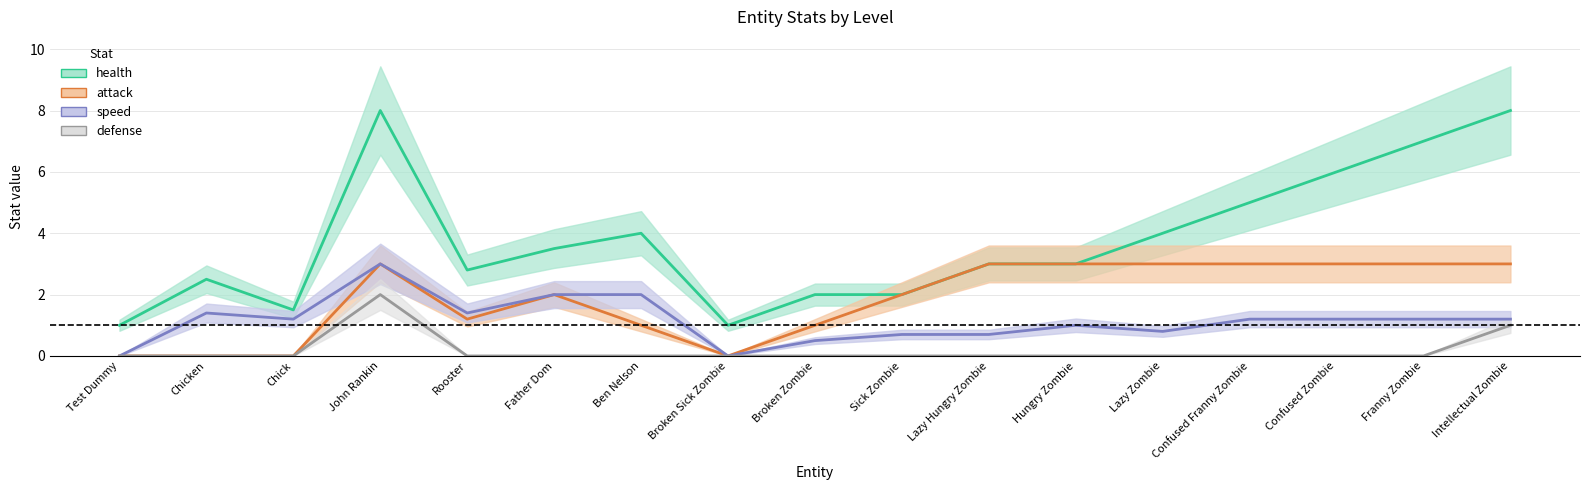

Reading left to right, extract all data points from this chart.

health: 1.0	2.5	1.5	8.0	2.8	3.5	4.0	1.0	2.0	2.0	3.0	3.0	4.0	5.0	6.0	7.0	8.0
attack: 0.0	0.0	0.0	3.0	1.2	2.0	1.0	0.0	1.0	2.0	3.0	3.0	3.0	3.0	3.0	3.0	3.0
speed: 0.0	1.4	1.2	3.0	1.4	2.0	2.0	0.0	0.5	0.7	0.7	1.0	0.8	1.2	1.2	1.2	1.2
defense: 0.0	0.0	0.0	2.0	0.0	0.0	0.0	0.0	0.0	0.0	0.0	0.0	0.0	0.0	0.0	0.0	1.0